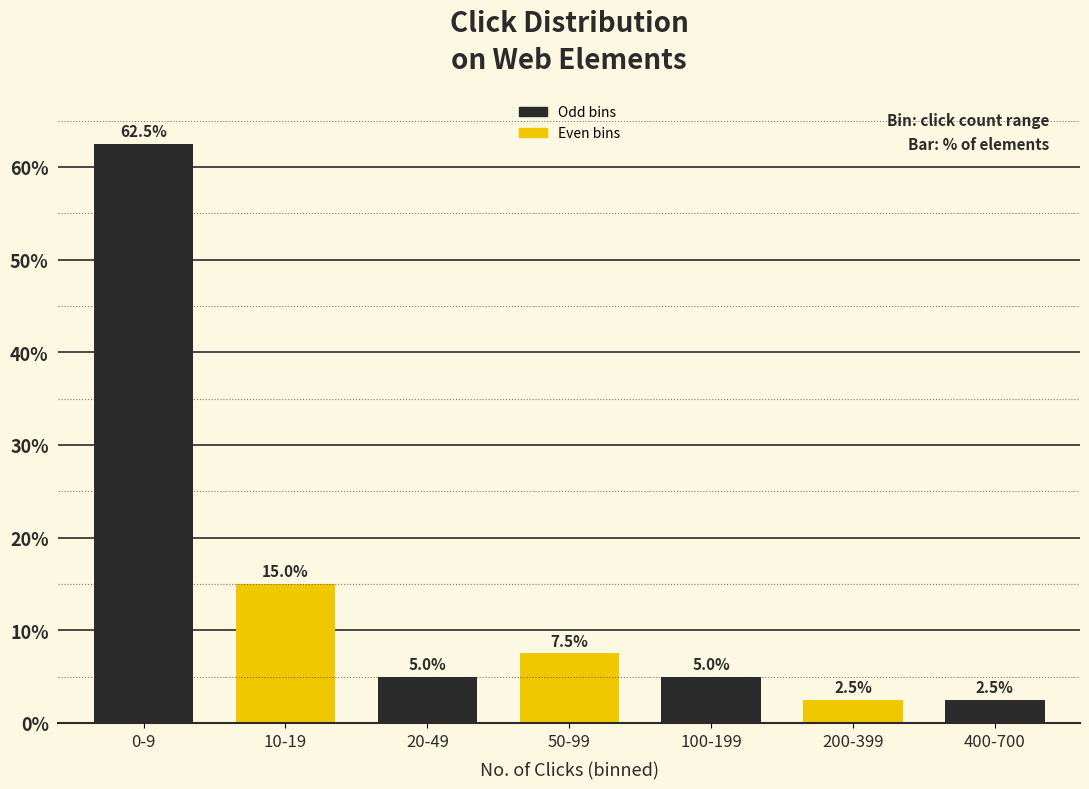

Reading right to left, list all the values displayed in this chart.

400-700=2.5	200-399=2.5	100-199=5.0	50-99=7.5	20-49=5.0	10-19=15.0	0-9=62.5